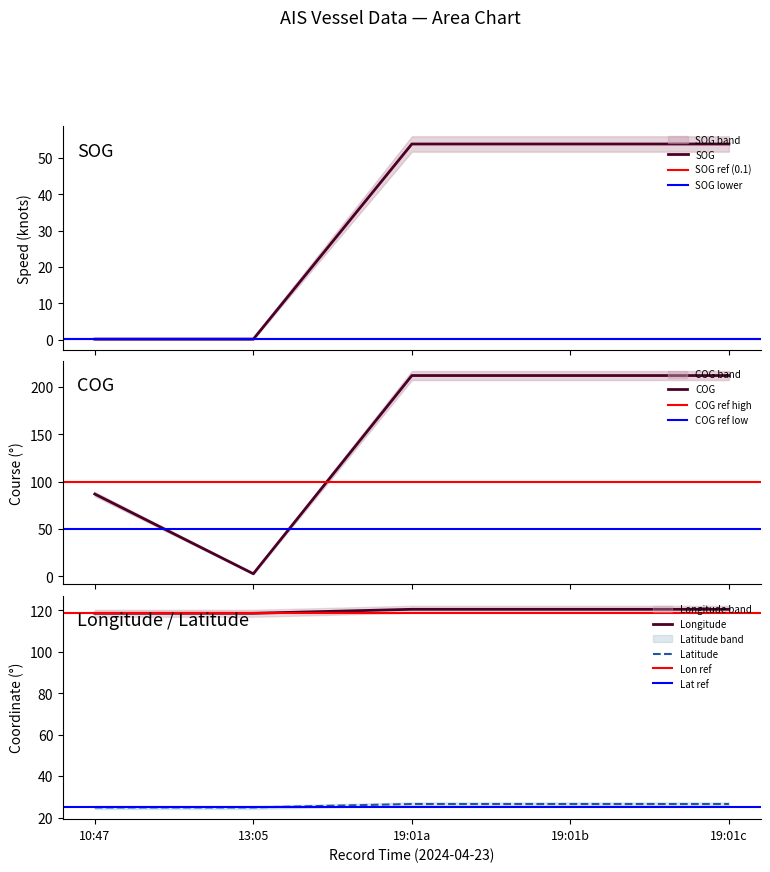

The value of Latitude at 19:01b is 15.4. True or false?

False